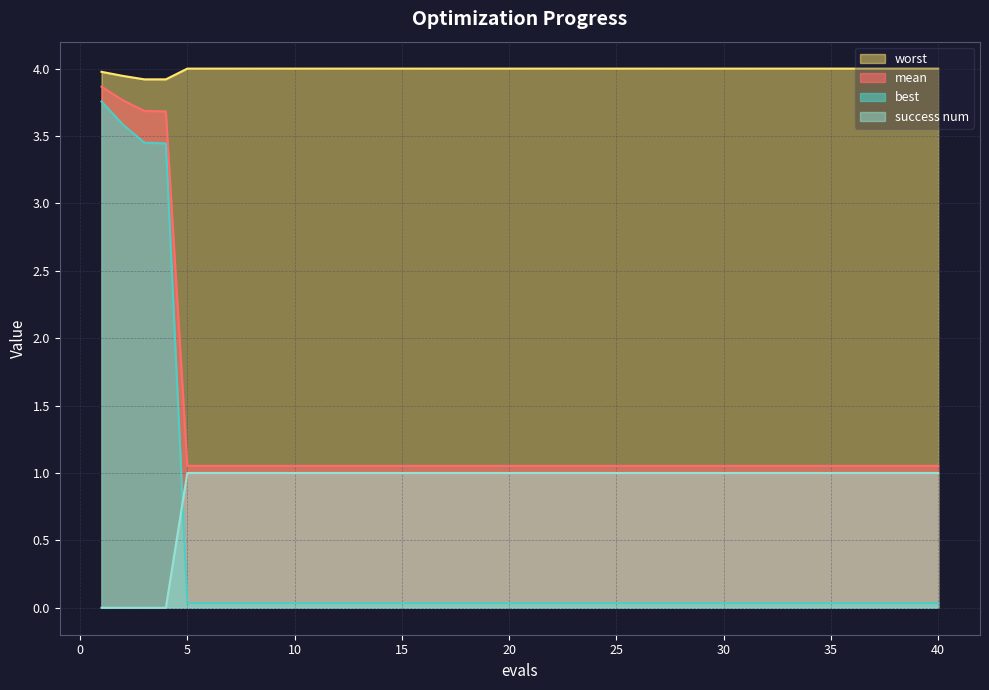

How many series are shown in this chart?

4